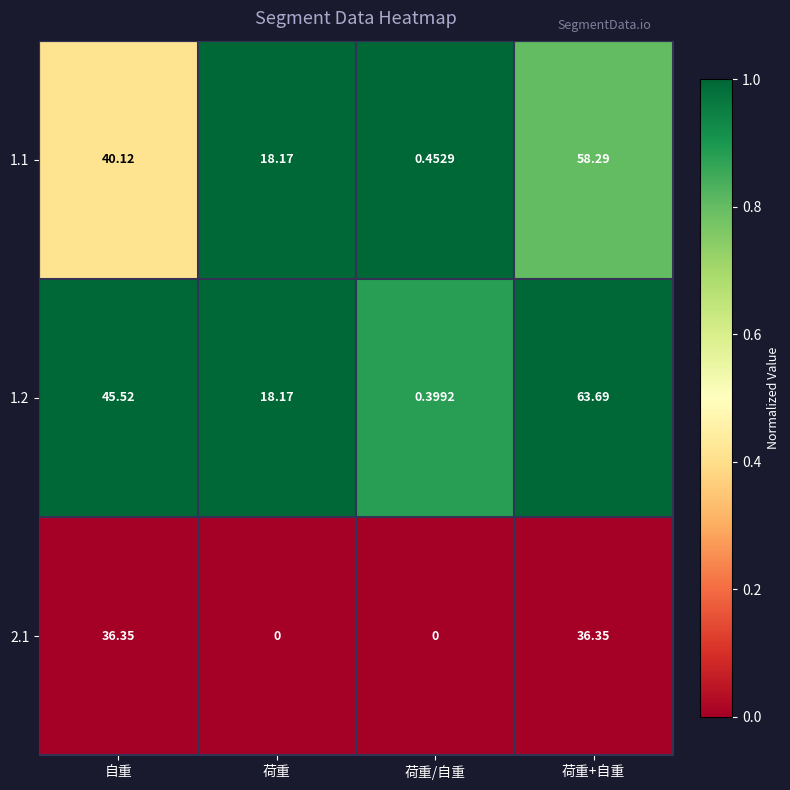

List the labels in order of 1.2 value, smallest first.

荷重/自重, 荷重, 自重, 荷重+自重